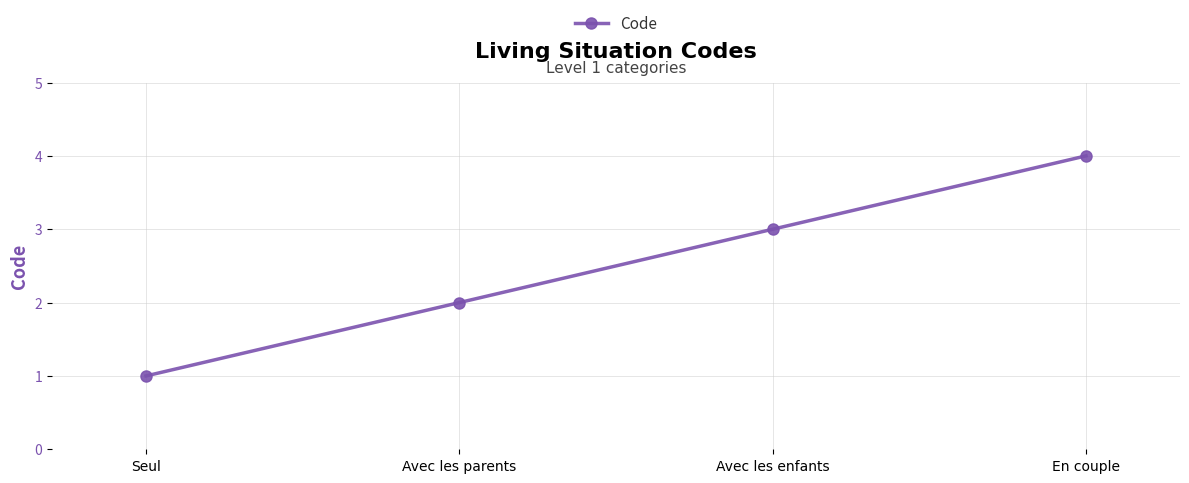

What position from the left is Seul?

1